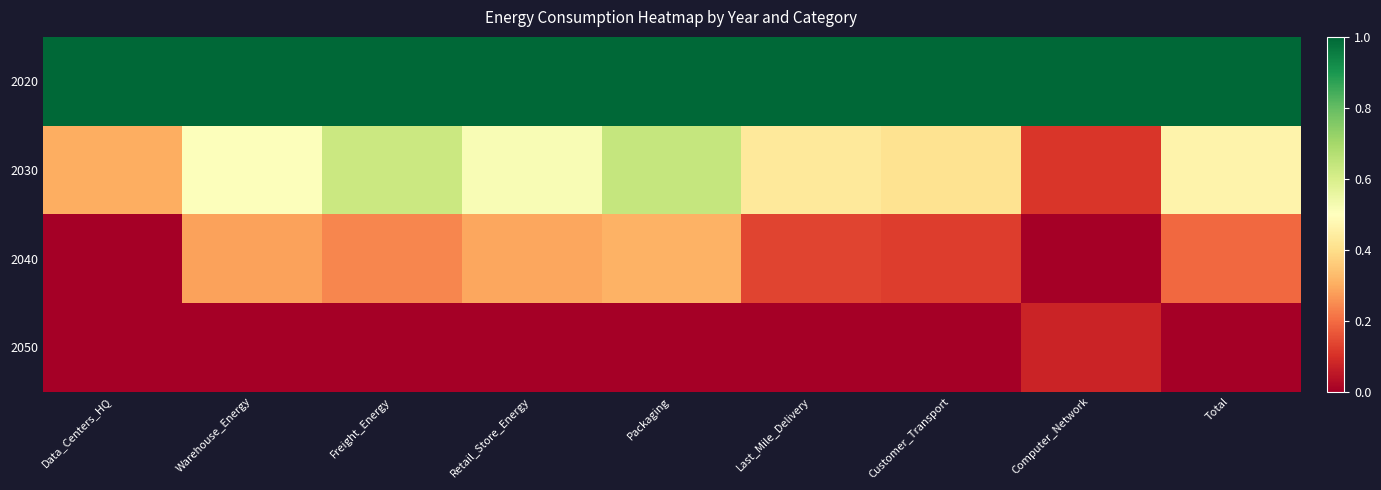

At how many categories does at least one series exceed 0?

9